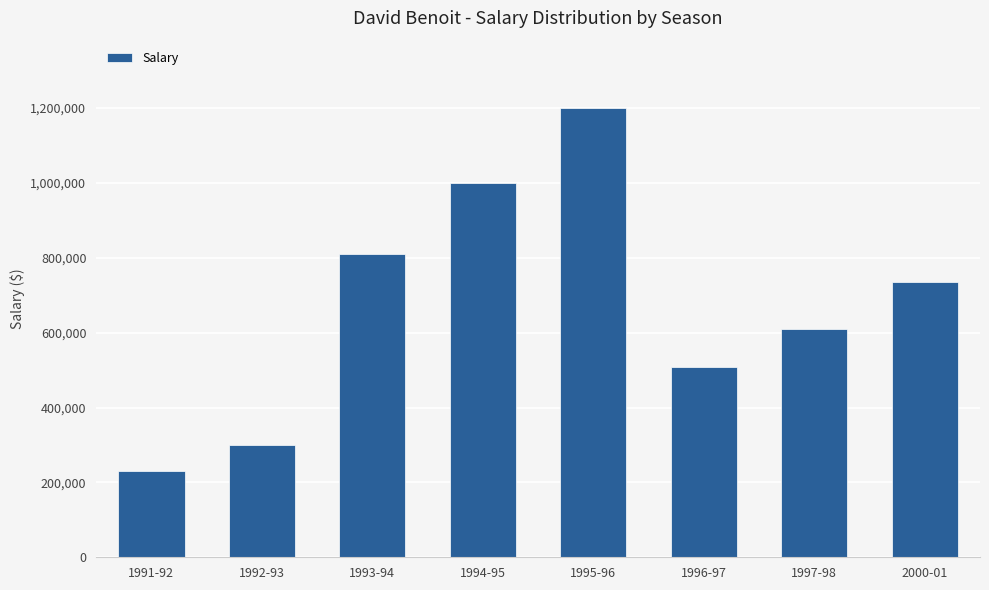

Does the chart contain any negative values?

No